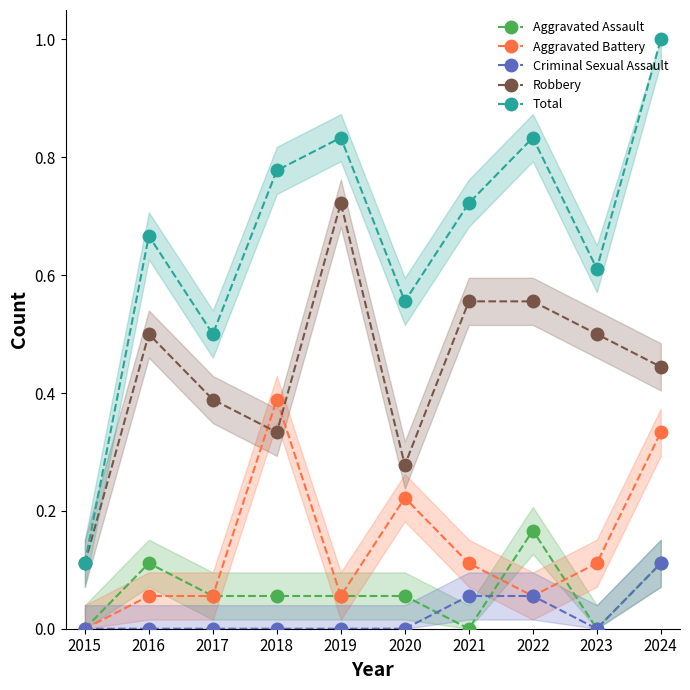

Is it true that Criminal Sexual Assault equals 0.0 at 2018?

True